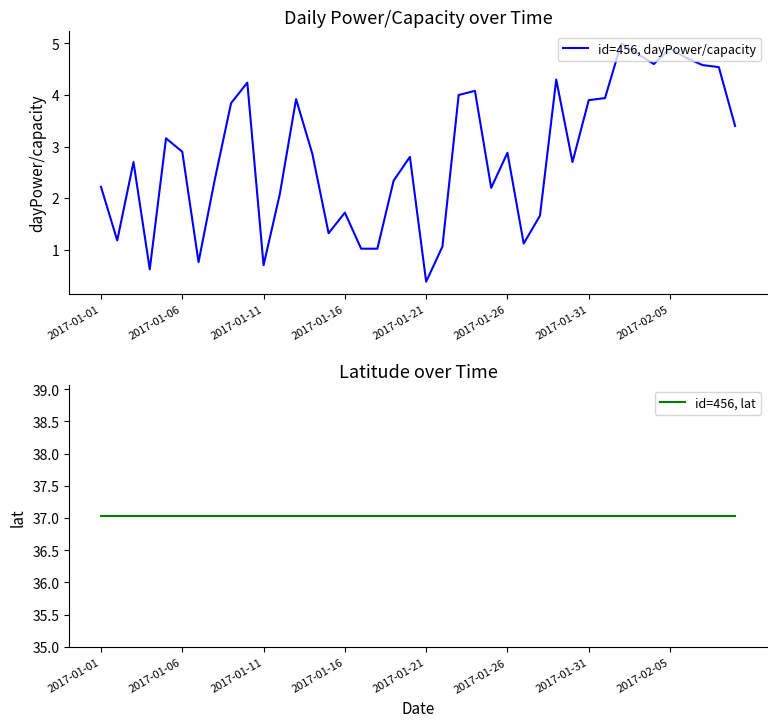

At how many categories does at least one series exceed 14?

40